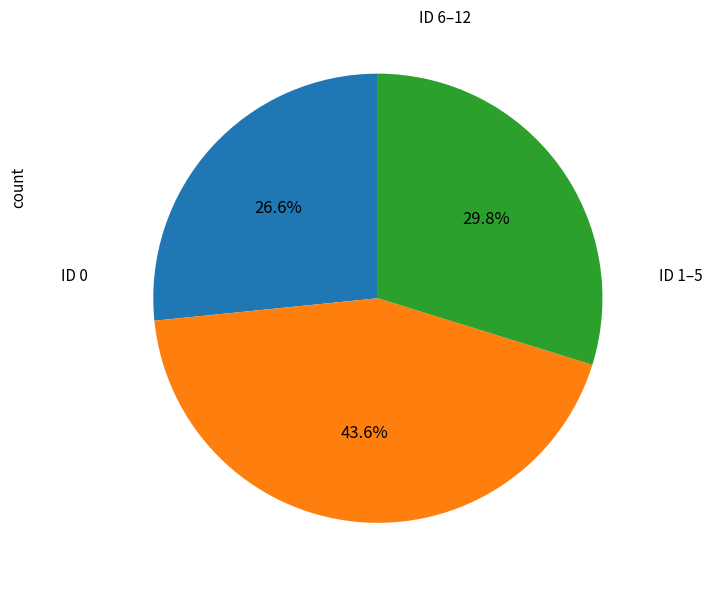

Does any single category account for the majority?

No